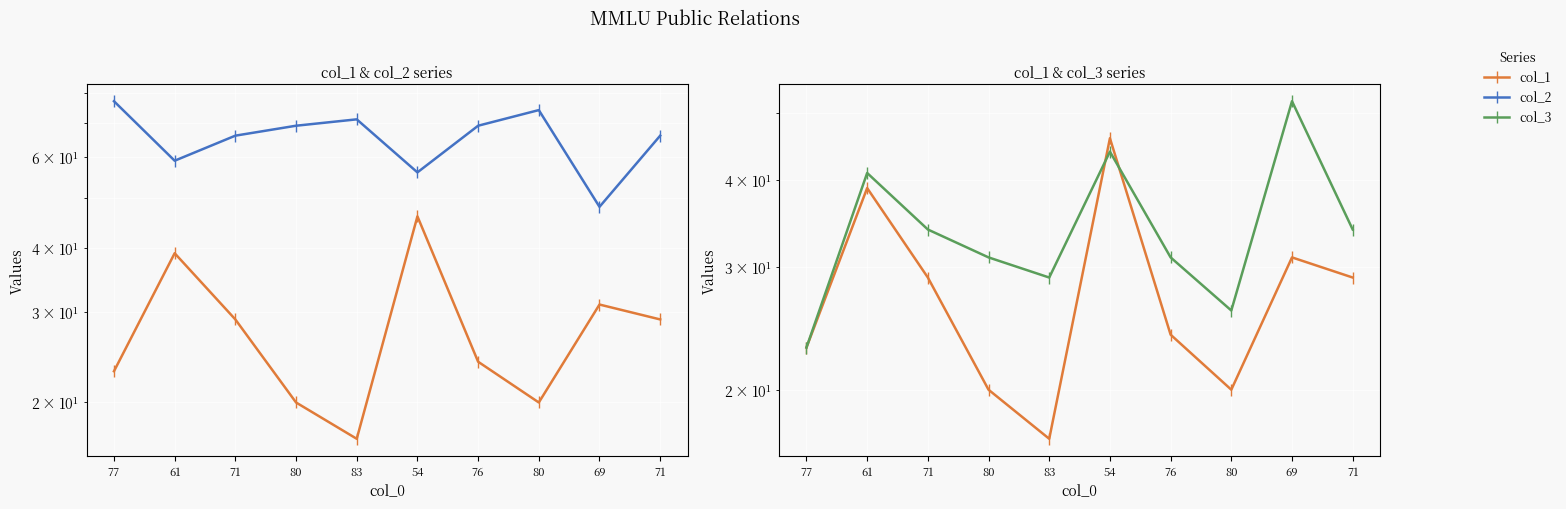

In col_3, how many points are lower than both neighbors (excluding endpoints)?

2